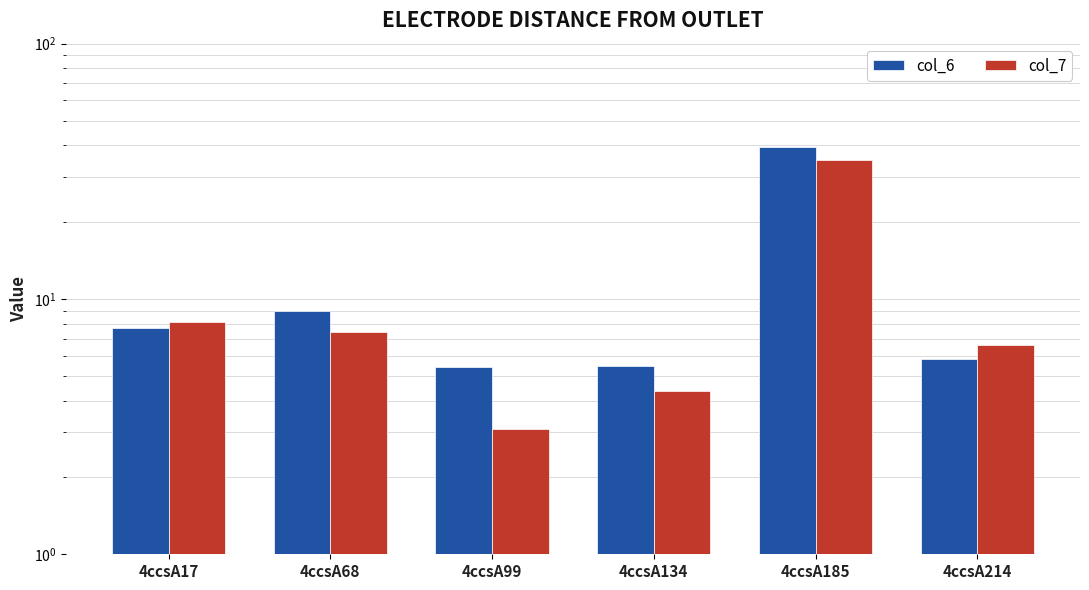

How many bars are there in total?

12